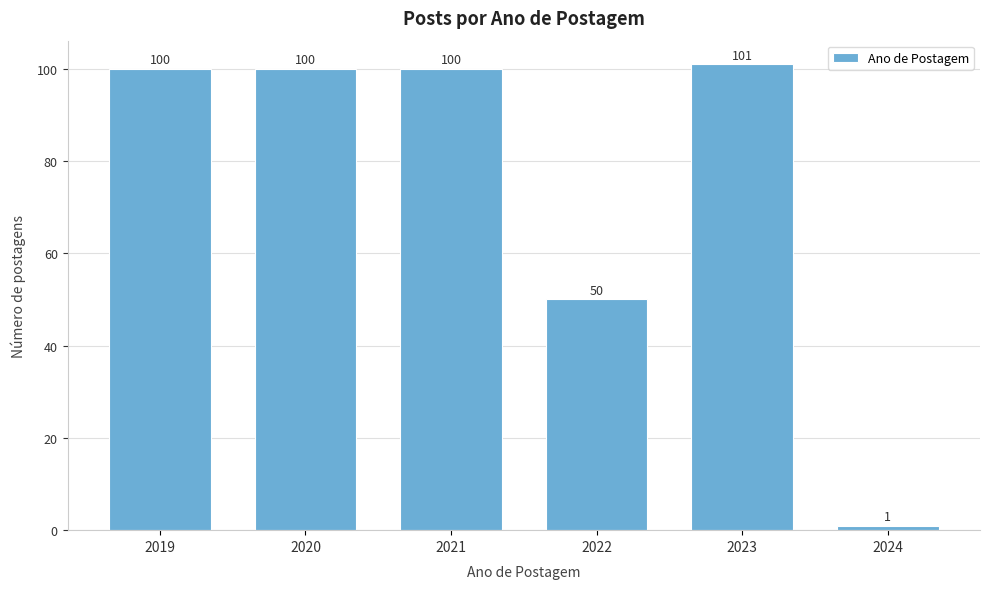

Reading right to left, extract all data points from this chart.

2024=1	2023=101	2022=50	2021=100	2020=100	2019=100